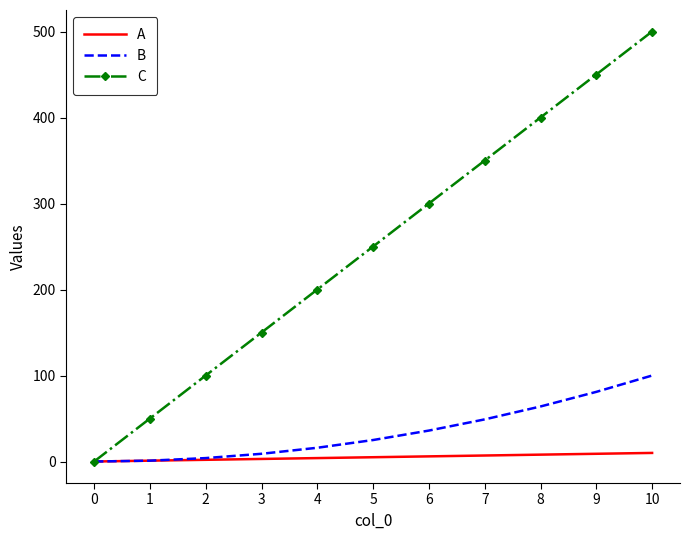

The C series shows 203 at 10. True or false?

False